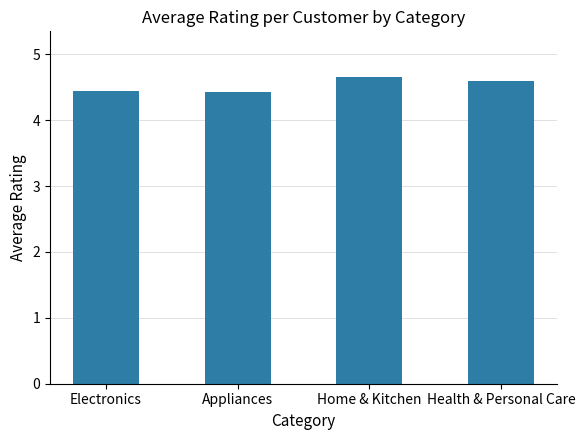

True or false: the data shows 4.4 at Electronics.

True